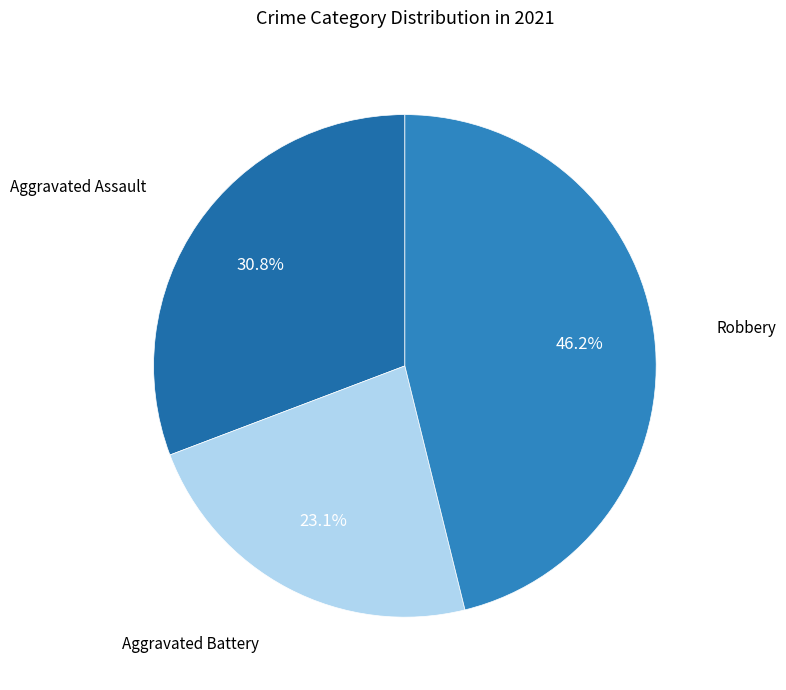

How many segments does this pie chart have?

3